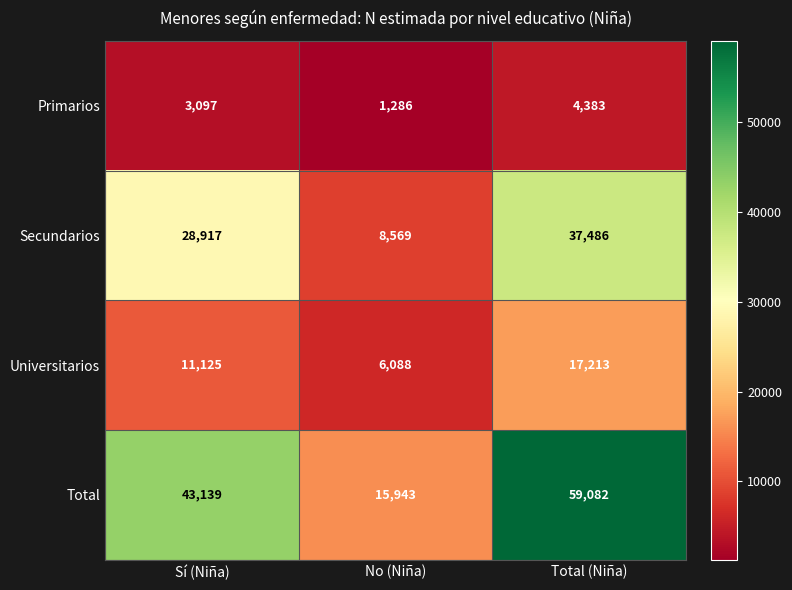

What is the sum of all Total values?

118164